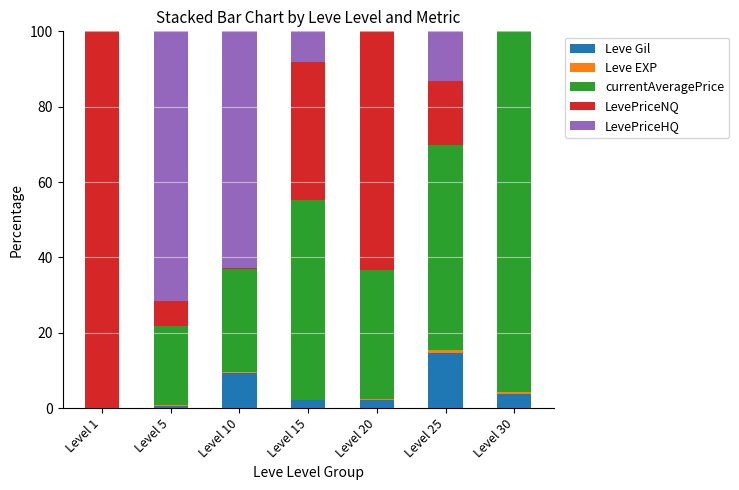

Count the number of categories in the chart.

7